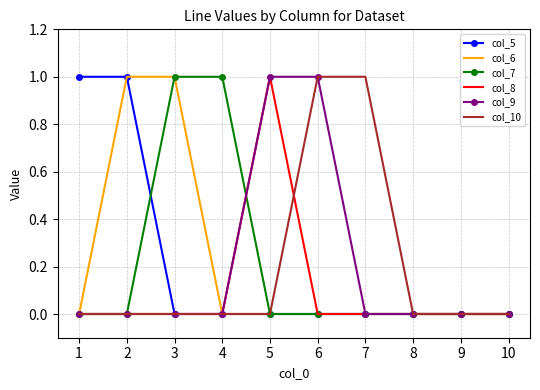

Between 1 and 9, which series saw the biggest shift?

col_5